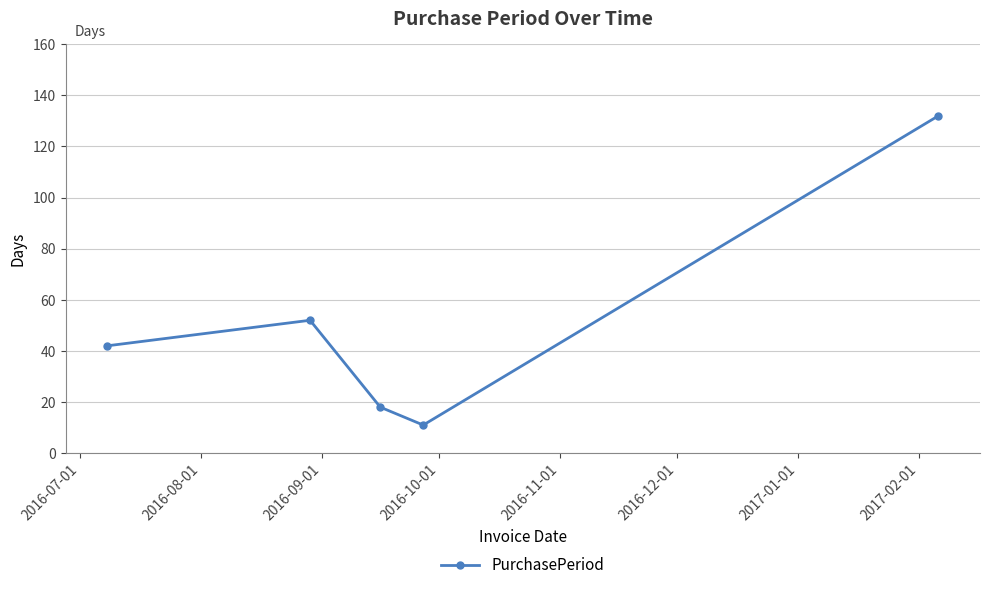

What is the difference between the second highest and second lowest values?

34